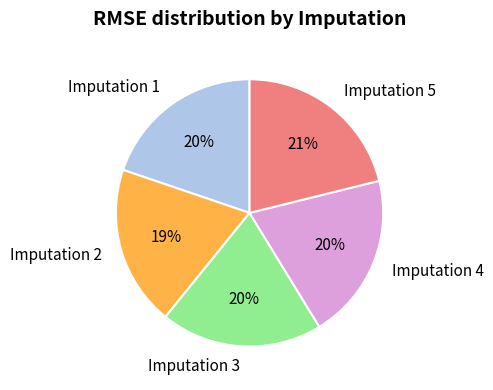

Is Imputation 3 the majority of the pie?

No